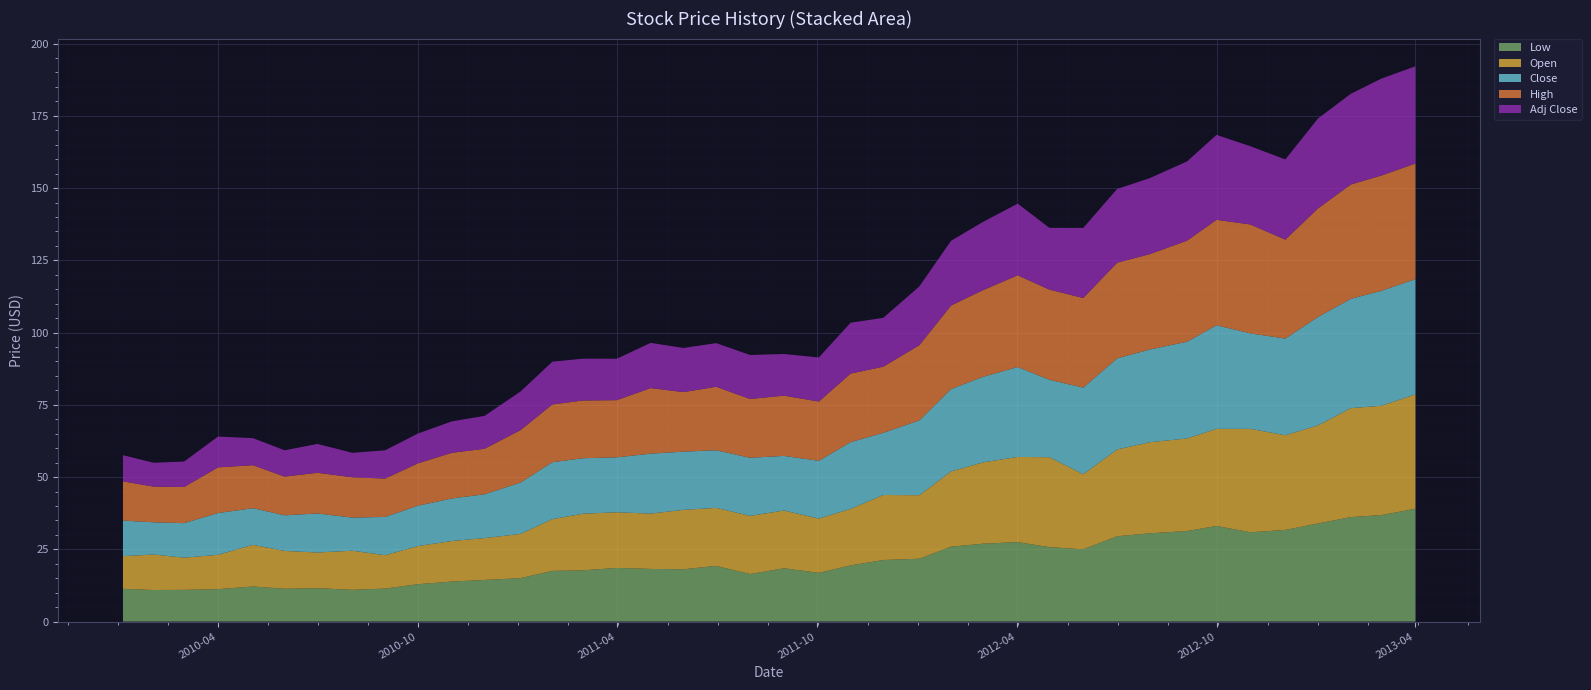

Reading right to left, list all the values displayed in this chart.

Low: 2013-04-01=39.0	2013-03-01=36.9	2013-02-01=36.2	2013-01-02=34.0	2012-12-03=31.7	2012-11-01=30.9	2012-10-01=33.1	2012-09-04=31.3	2012-08-01=30.5	2012-07-02=29.5	2012-06-01=25.0	2012-05-01=25.8	2012-04-02=27.5	2012-03-01=26.9	2012-02-01=25.9	2012-01-03=21.8	2011-12-01=21.3	2011-11-01=19.4	2011-10-03=16.9	2011-09-01=18.4	2011-08-01=16.4	2011-07-01=19.3	2011-06-01=18.1	2011-05-02=18.2	2011-04-01=18.6	2011-03-01=17.7	2011-02-01=17.5	2011-01-03=15.0	2010-12-01=14.4	2010-11-01=13.8	2010-10-01=12.9	2010-09-01=11.4	2010-08-02=11.0	2010-07-01=11.6	2010-06-01=11.3	2010-05-03=12.1	2010-04-01=11.2	2010-03-01=11.0	2010-02-01=10.9	2010-01-04=11.3
Open: 2013-04-01=39.6	2013-03-01=37.8	2013-02-01=37.7	2013-01-02=34.0	2012-12-03=32.8	2012-11-01=35.8	2012-10-01=33.6	2012-09-04=32.0	2012-08-01=31.5	2012-07-02=30.0	2012-06-01=26.0	2012-05-01=31.1	2012-04-02=29.5	2012-03-01=28.1	2012-02-01=26.0	2012-01-03=22.0	2011-12-01=22.5	2011-11-01=19.6	2011-10-03=18.8	2011-09-01=20.0	2011-08-01=20.1	2011-07-01=20.1	2011-06-01=20.6	2011-05-02=19.1	2011-04-01=19.3	2011-03-01=19.6	2011-02-01=17.9	2011-01-03=15.3	2010-12-01=14.5	2010-11-01=14.0	2010-10-01=13.2	2010-09-01=11.5	2010-08-02=13.5	2010-07-01=12.3	2010-06-01=13.1	2010-05-03=14.4	2010-04-01=11.9	2010-03-01=11.1	2010-02-01=12.3	2010-01-04=11.3
Close: 2013-04-01=39.9	2013-03-01=39.8	2013-02-01=37.8	2013-01-02=37.5	2012-12-03=33.5	2012-11-01=33.0	2012-10-01=35.9	2012-09-04=33.5	2012-08-01=32.1	2012-07-02=31.5	2012-06-01=30.0	2012-05-01=26.8	2012-04-02=31.1	2012-03-01=29.6	2012-02-01=28.5	2012-01-03=25.9	2011-12-01=21.5	2011-11-01=23.1	2011-10-03=20.0	2011-09-01=18.9	2011-08-01=20.1	2011-07-01=19.9	2011-06-01=20.1	2011-05-02=20.8	2011-04-01=19.0	2011-03-01=19.2	2011-02-01=19.7	2011-01-03=17.8	2010-12-01=15.2	2010-11-01=14.7	2010-10-01=14.0	2010-09-01=13.2	2010-08-02=11.5	2010-07-01=13.5	2010-06-01=12.3	2010-05-03=12.7	2010-04-01=14.4	2010-03-01=11.9	2010-02-01=11.2	2010-01-04=12.3
High: 2013-04-01=40.0	2013-03-01=39.9	2013-02-01=39.5	2013-01-02=37.6	2012-12-03=34.2	2012-11-01=37.7	2012-10-01=36.5	2012-09-04=35.0	2012-08-01=33.0	2012-07-02=33.1	2012-06-01=31.0	2012-05-01=31.2	2012-04-02=31.7	2012-03-01=30.0	2012-02-01=28.9	2012-01-03=26.0	2011-12-01=22.9	2011-11-01=23.7	2011-10-03=20.5	2011-09-01=20.9	2011-08-01=20.3	2011-07-01=22.0	2011-06-01=20.6	2011-05-02=22.7	2011-04-01=19.8	2011-03-01=20.0	2011-02-01=20.0	2011-01-03=18.1	2010-12-01=15.8	2010-11-01=15.8	2010-10-01=14.7	2010-09-01=13.3	2010-08-02=13.9	2010-07-01=14.1	2010-06-01=13.4	2010-05-03=14.9	2010-04-01=15.8	2010-03-01=12.5	2010-02-01=12.3	2010-01-04=13.6
Adj Close: 2013-04-01=33.6	2013-03-01=33.5	2013-02-01=31.4	2013-01-02=31.1	2012-12-03=27.8	2012-11-01=27.1	2012-10-01=29.4	2012-09-04=27.4	2012-08-01=26.3	2012-07-02=25.5	2012-06-01=24.3	2012-05-01=21.4	2012-04-02=24.8	2012-03-01=23.6	2012-02-01=22.4	2012-01-03=20.4	2011-12-01=16.9	2011-11-01=17.6	2011-10-03=15.3	2011-09-01=14.4	2011-08-01=15.2	2011-07-01=15.1	2011-06-01=15.3	2011-05-02=15.7	2011-04-01=14.3	2011-03-01=14.5	2011-02-01=14.8	2011-01-03=13.4	2010-12-01=11.4	2010-11-01=10.9	2010-10-01=10.3	2010-09-01=9.8	2010-08-02=8.5	2010-07-01=10.0	2010-06-01=9.1	2010-05-03=9.4	2010-04-01=10.7	2010-03-01=8.8	2010-02-01=8.2	2010-01-04=9.1